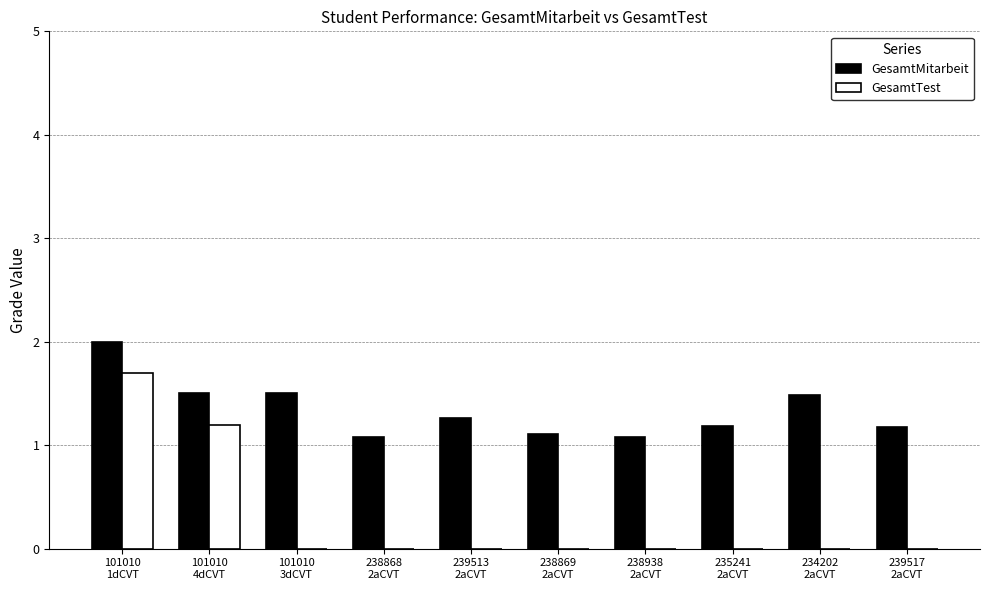

Count the number of categories in the chart.

10